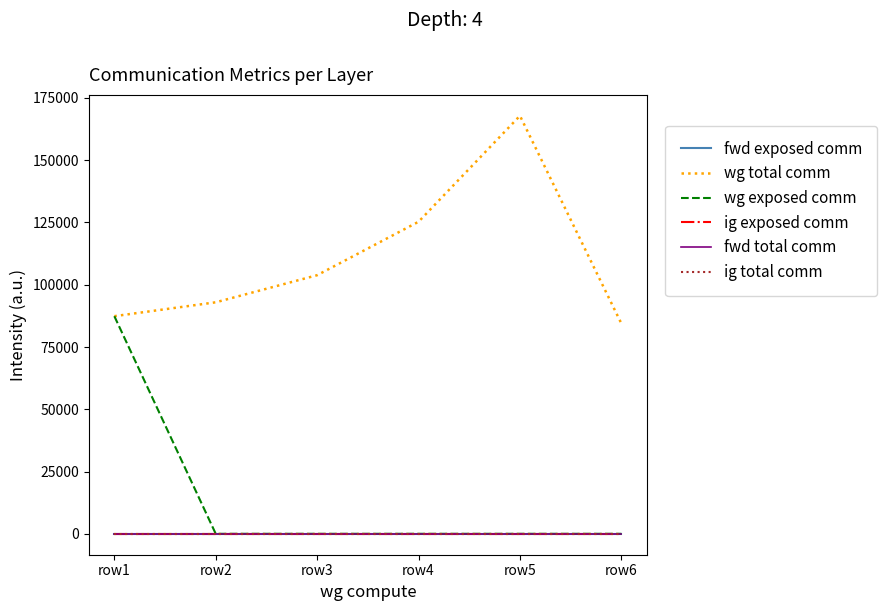

What is the sum of the wg exposed comm values at row1 and row5?

87378.2